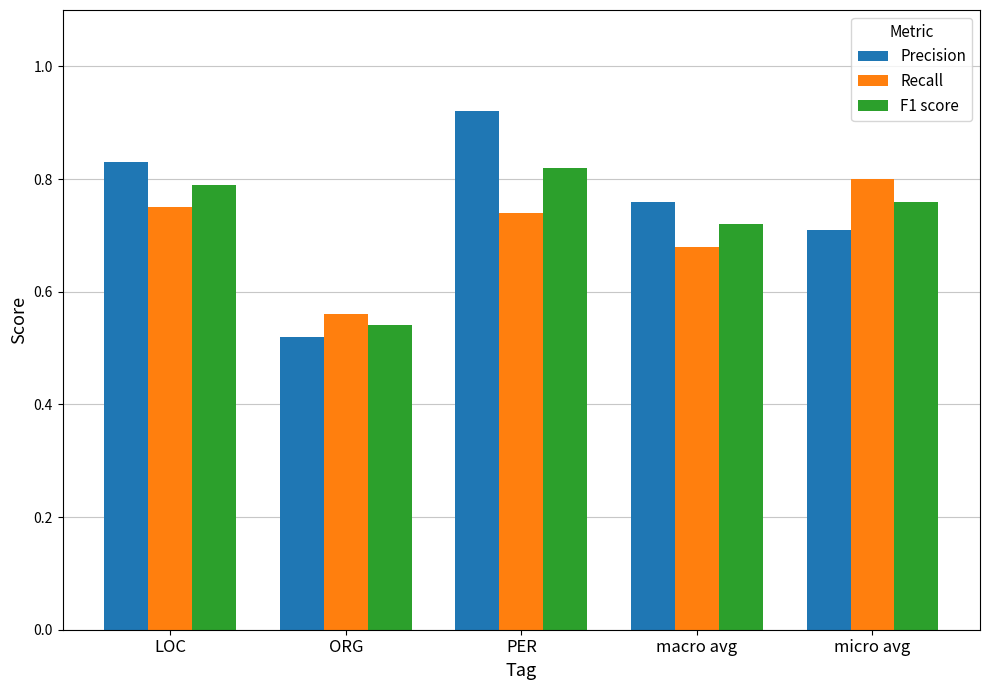

List the labels in order of Precision value, largest first.

PER, LOC, macro avg, micro avg, ORG